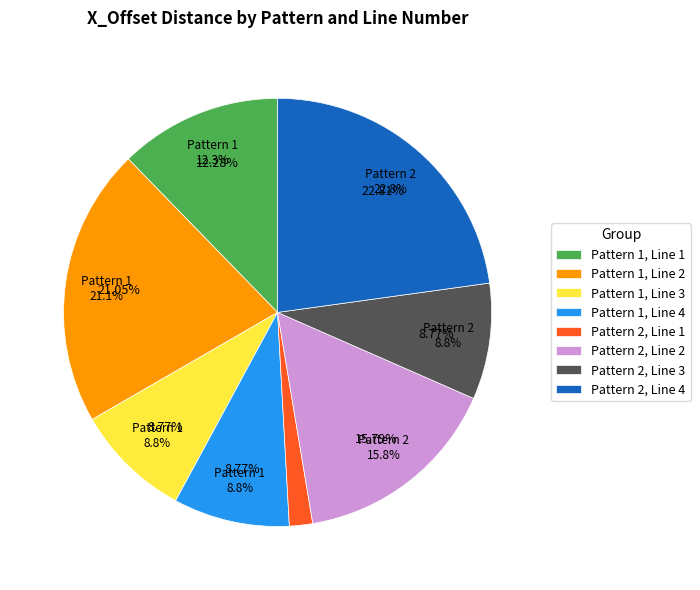

To the nearest percent, what is the combined percentage of Pattern 2, Line 1 and Pattern 2, Line 4?

25%